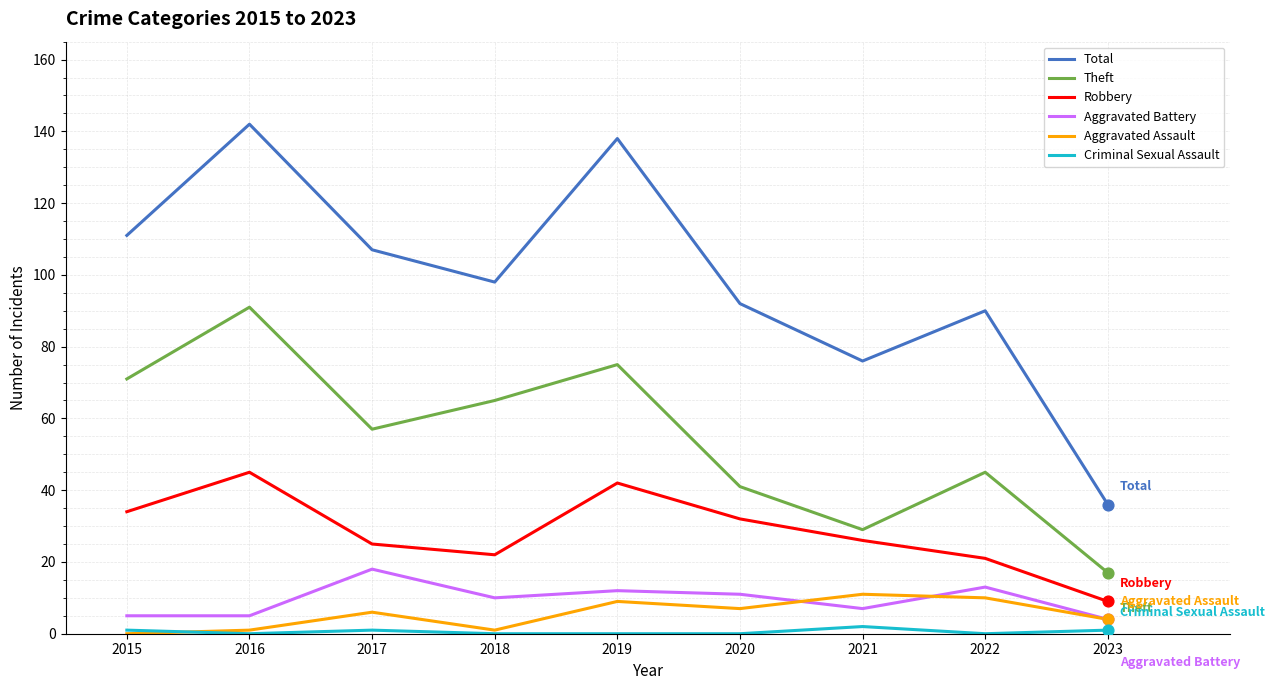

Which series has the largest total across all categories?

Total